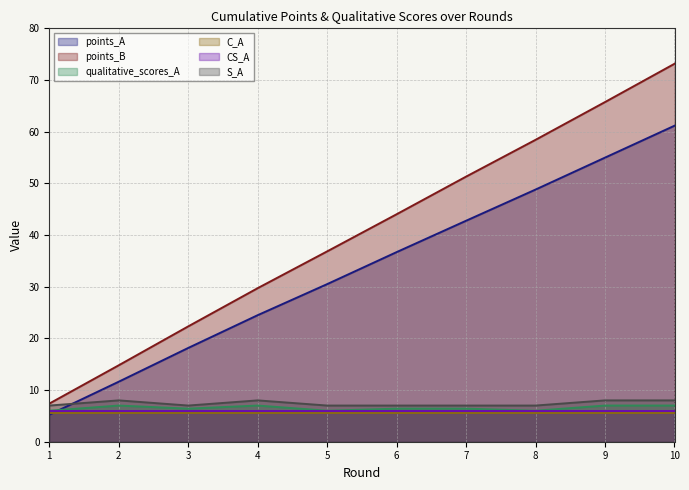

What is the minimum value for points_B?

7.4